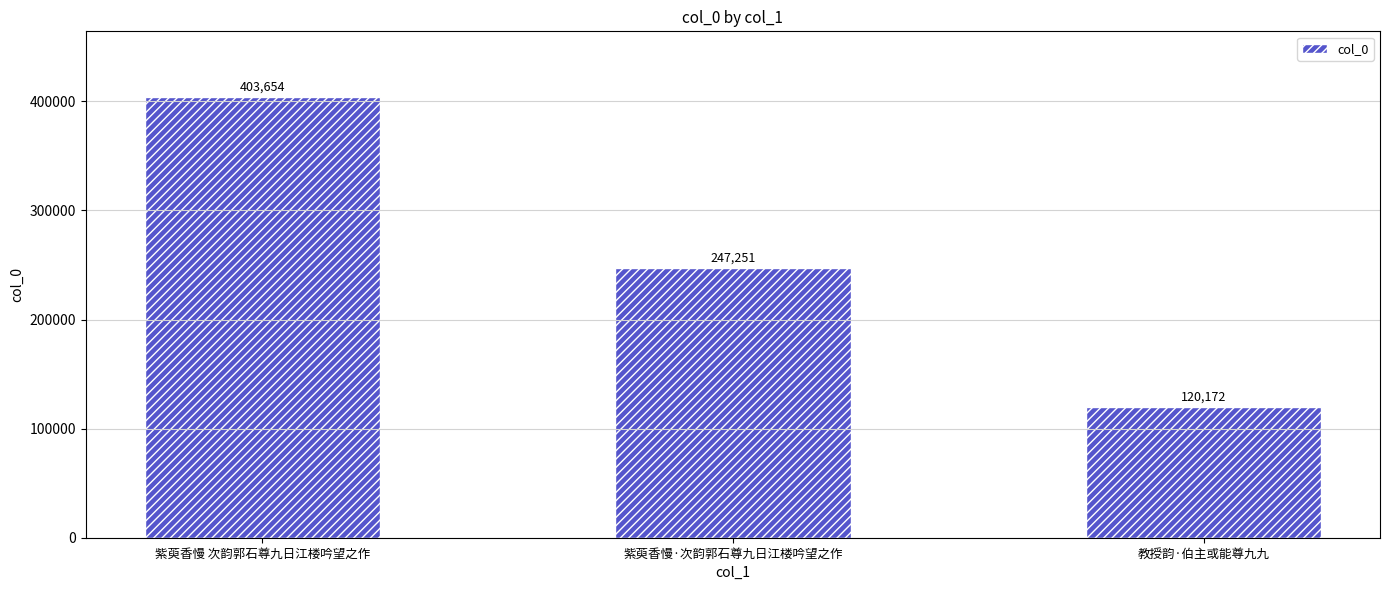

Rank the categories by value from lowest to highest.

教授韵·伯主或能尊九九, 紫萸香慢·次韵郭石尊九日江楼吟望之作, 紫萸香慢 次韵郭石尊九日江楼吟望之作